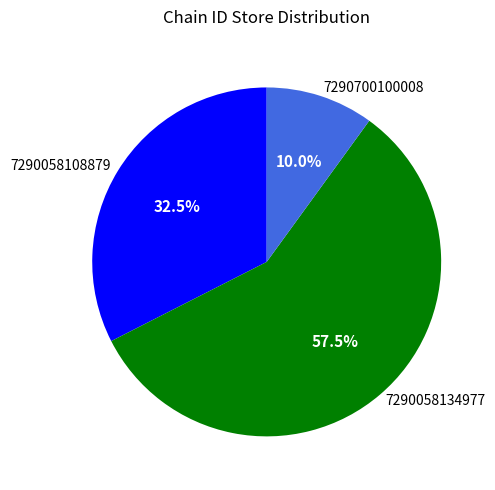

Does 7290058108879 account for over 50% of the chart?

No